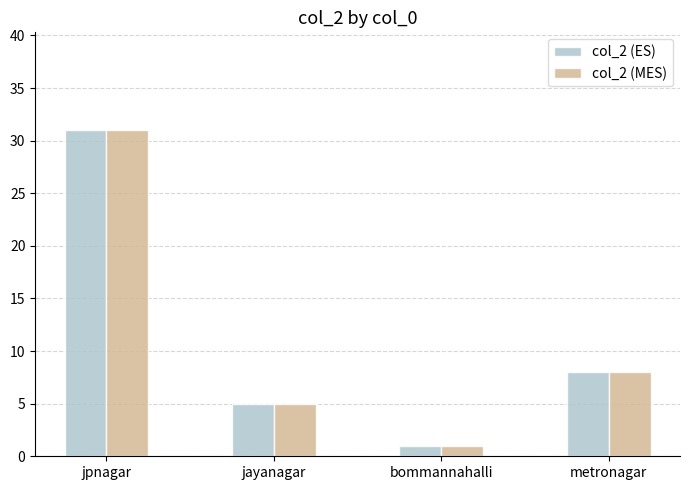

Which label corresponds to the smallest value in the chart?

bommannahalli